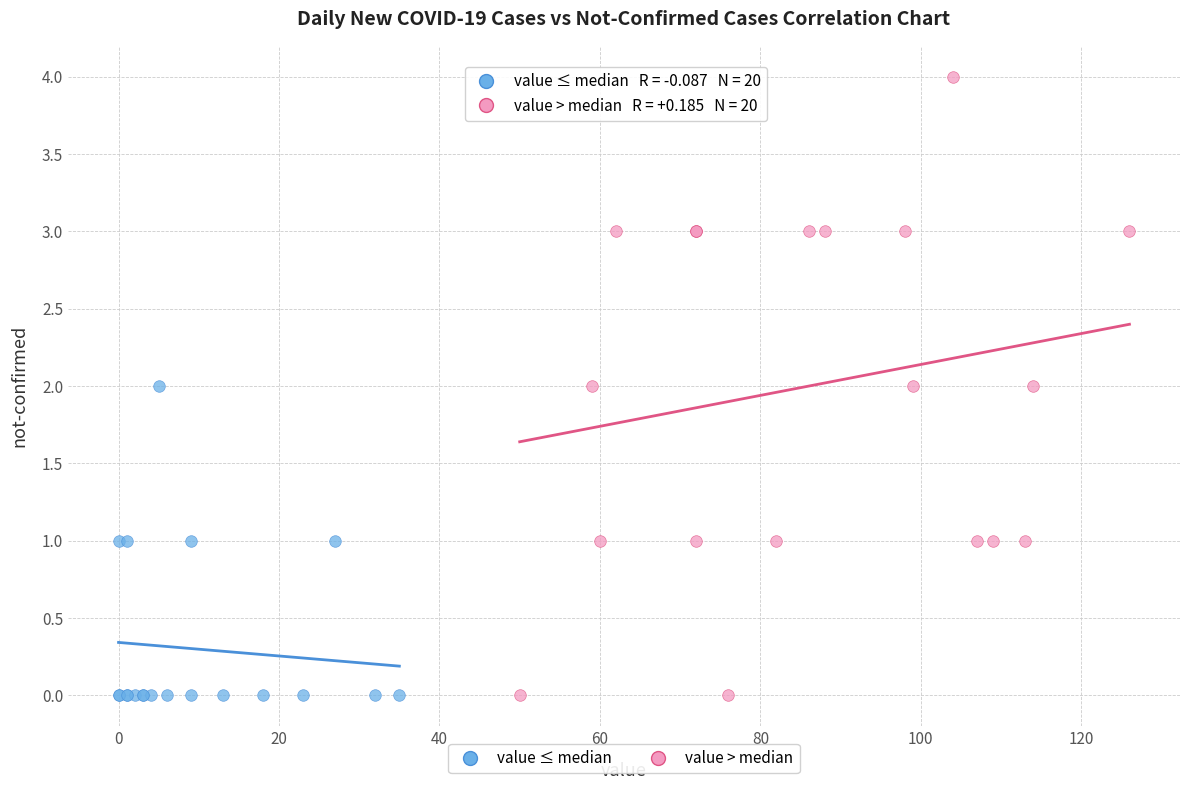

Which series has the widest spread of Y values?

value > median